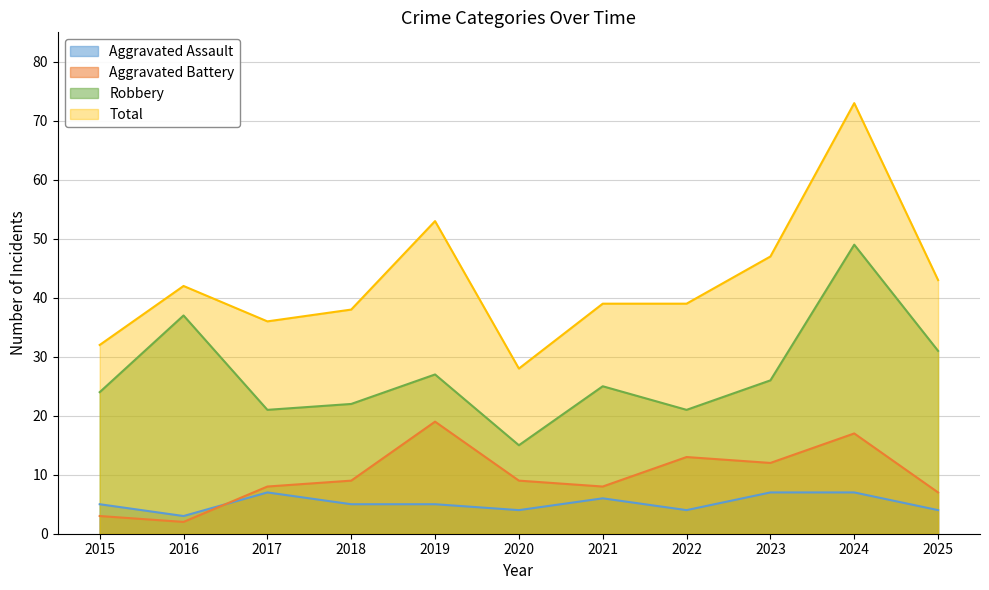

How many interior local peaks does the Aggravated Assault series have?

2